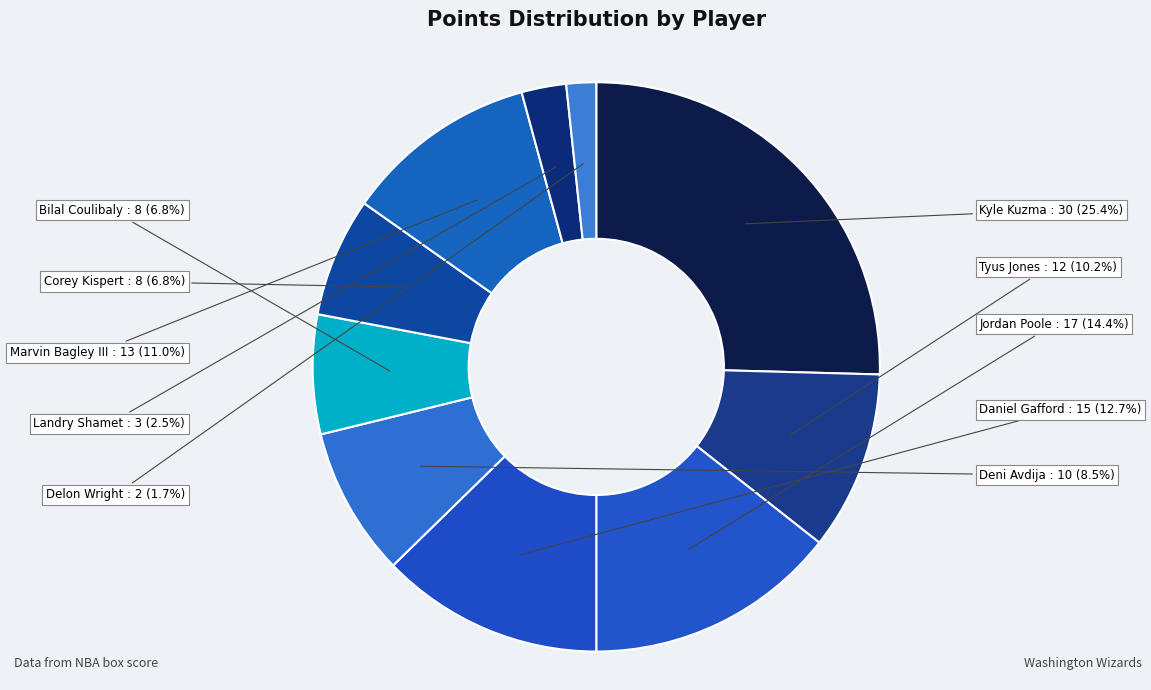

Count the number of slices in the pie.

10